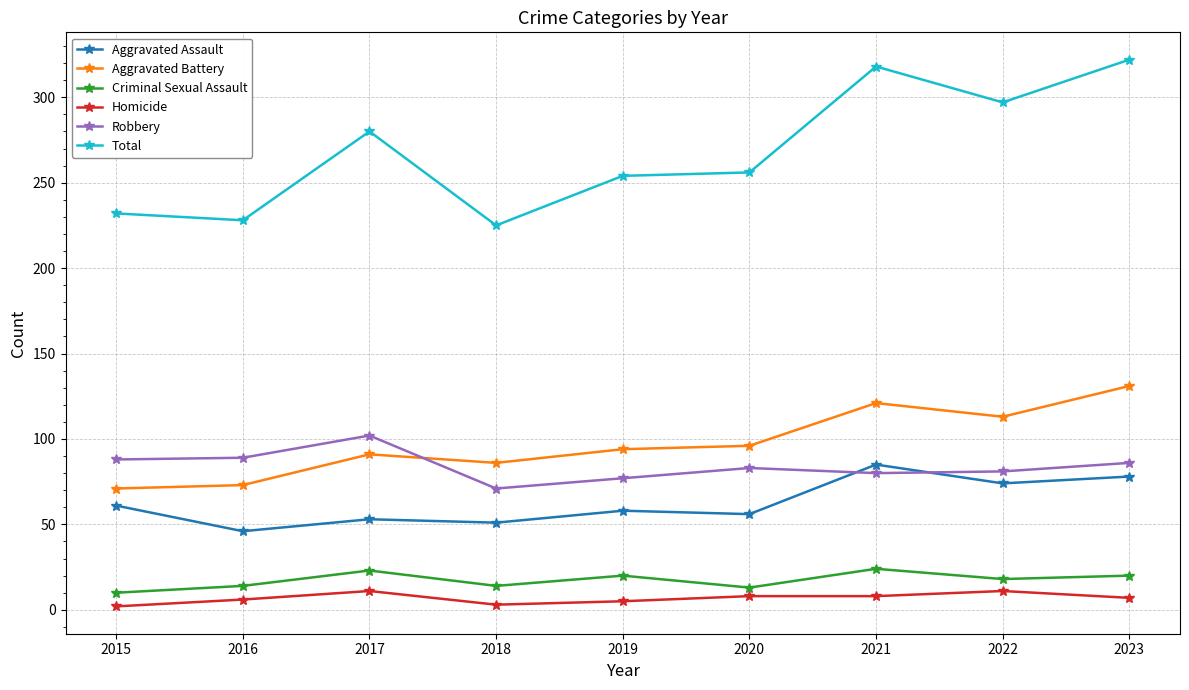

What are all the series names shown in the legend?

Aggravated Assault, Aggravated Battery, Criminal Sexual Assault, Homicide, Robbery, Total